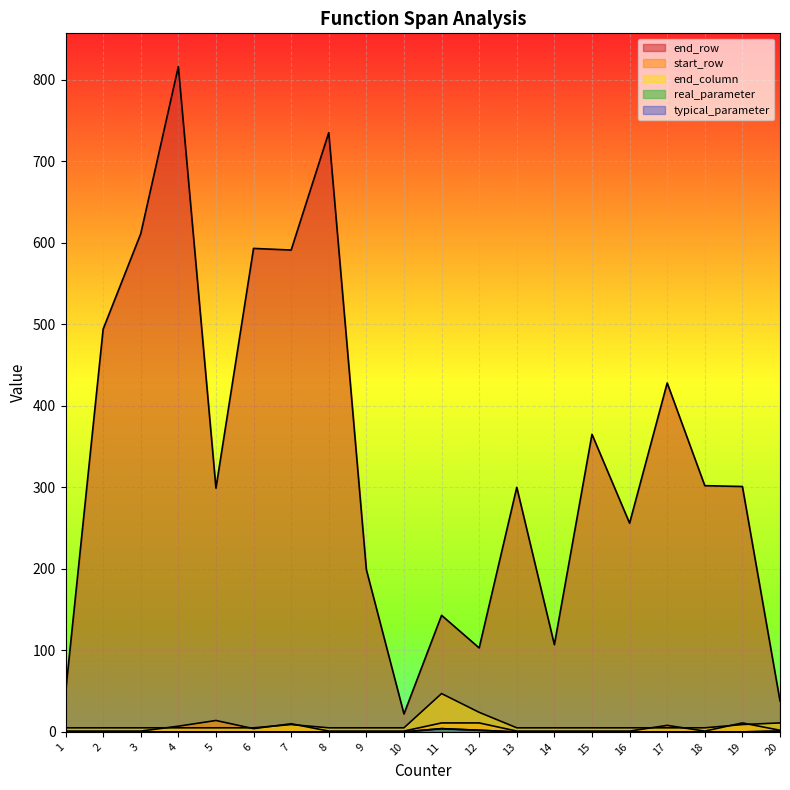

Does the chart display data point markers on the line(s)?

No